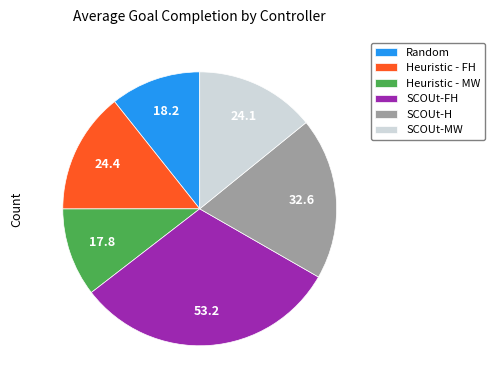

Which has a higher value, Random or SCOUt-MW?

SCOUt-MW